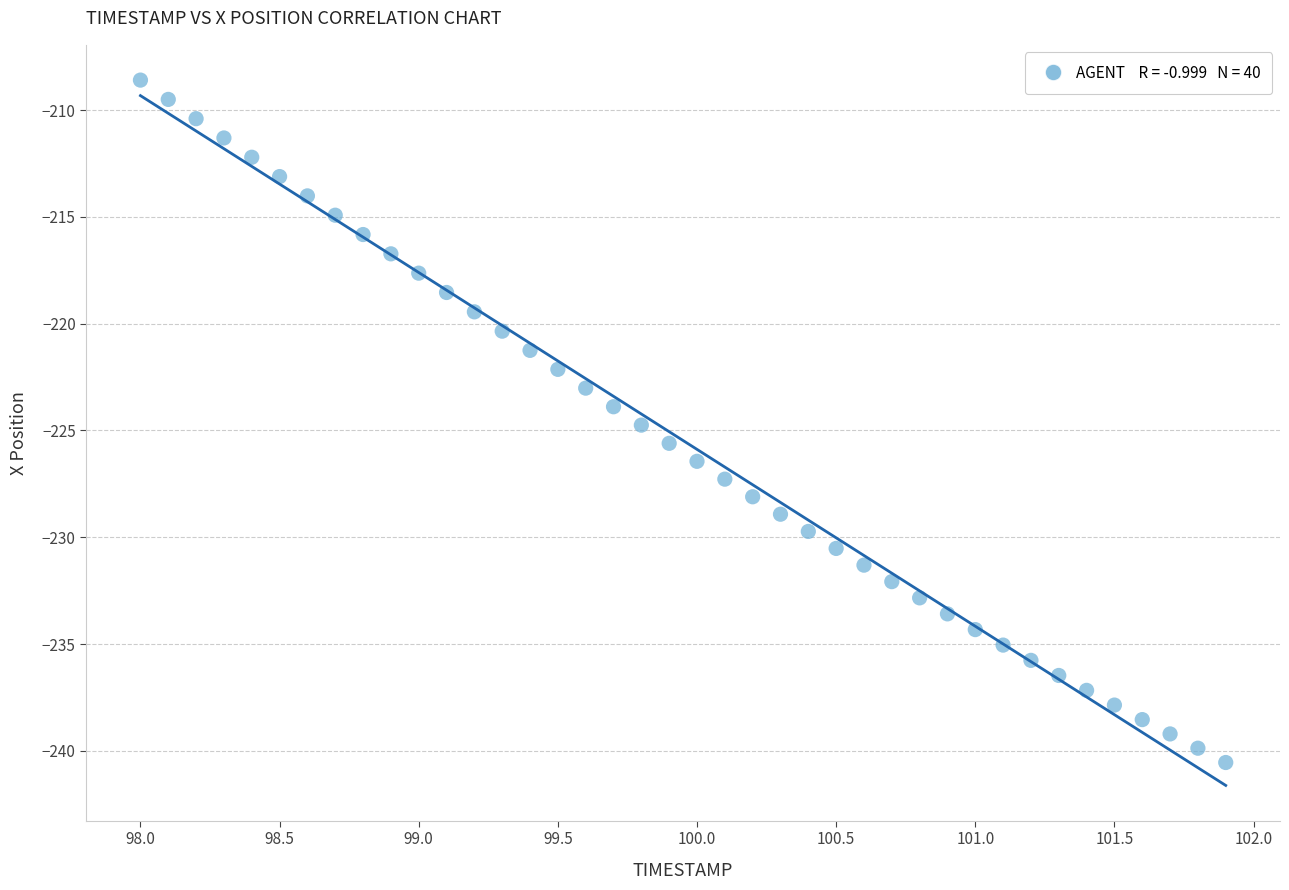

What is the range of X values (max minus min)?

3.9